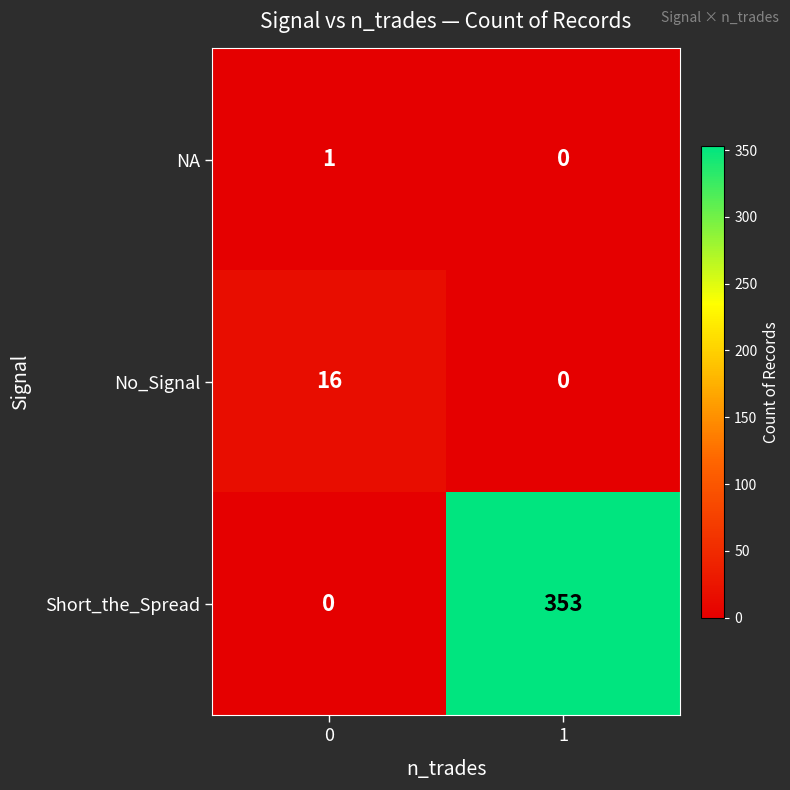

List the labels in order of No_Signal value, smallest first.

1, 0